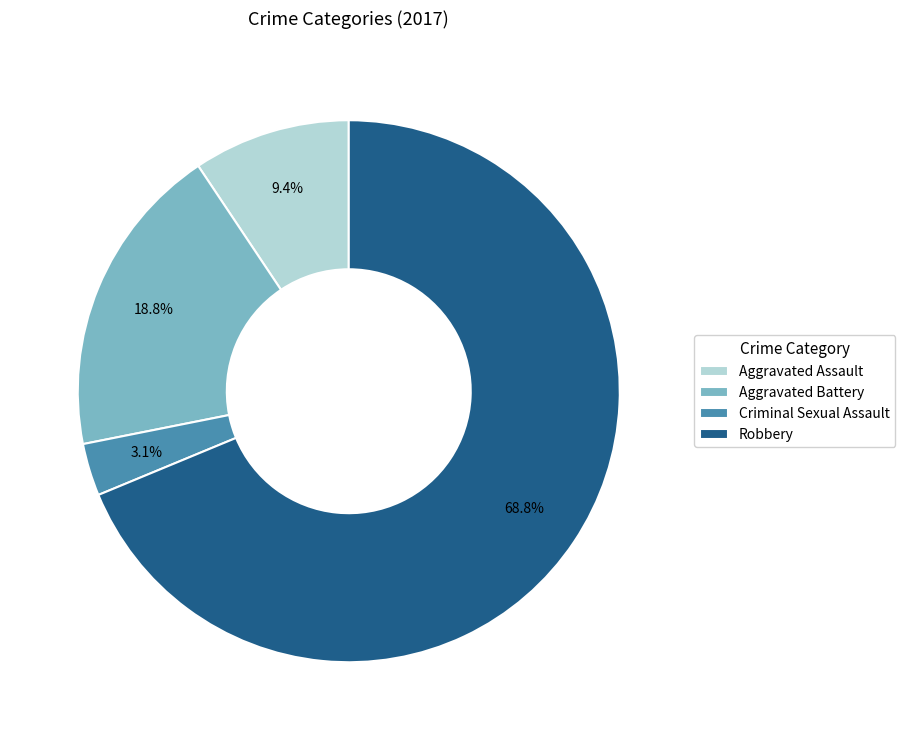

Does any single category account for the majority?

Yes